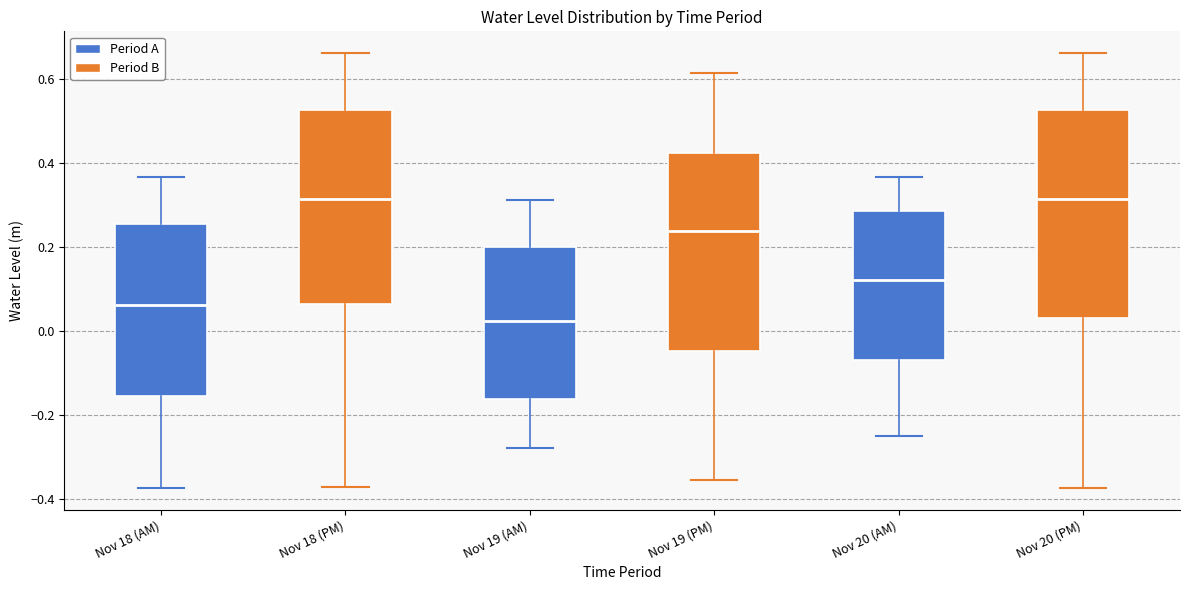

Reading left to right, transcribe this box plot: for each box, give where its median line is, the range the box spans, and where its two whiskers end, as read against the y-axis. The values are not printed on the chart, so give them approximately, as read against the axis.

Nov 18 (AM): median 0.06, box -0.16 to 0.26, whiskers -0.38 to 0.36
Nov 18 (PM): median 0.32, box 0.06 to 0.52, whiskers -0.38 to 0.66
Nov 19 (AM): median 0.02, box -0.16 to 0.20, whiskers -0.28 to 0.32
Nov 19 (PM): median 0.24, box -0.04 to 0.42, whiskers -0.36 to 0.62
Nov 20 (AM): median 0.12, box -0.08 to 0.28, whiskers -0.26 to 0.36
Nov 20 (PM): median 0.32, box 0.04 to 0.52, whiskers -0.38 to 0.66